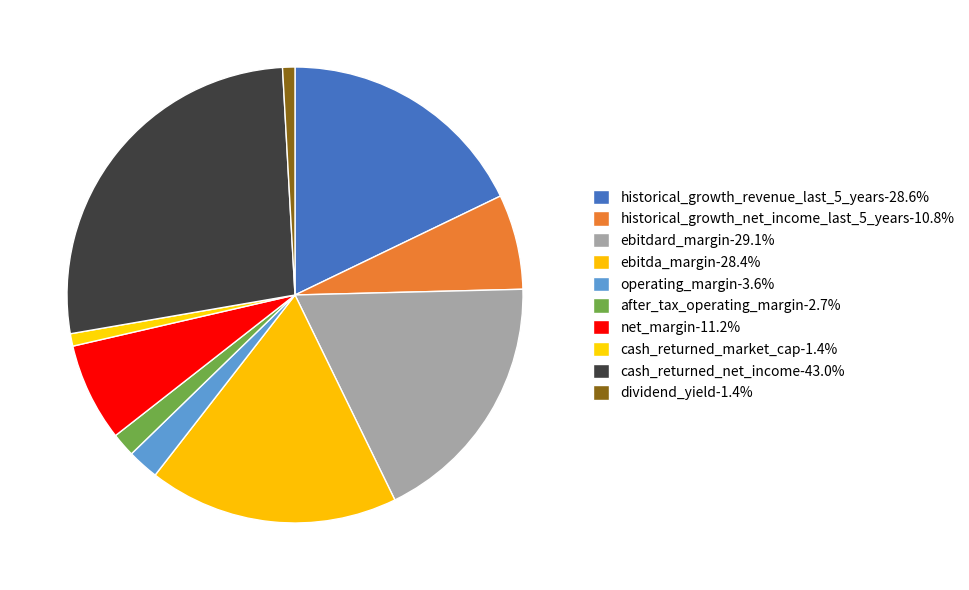

What is the total percentage of cash_returned_market_cap and after_tax_operating_margin?

2.6%